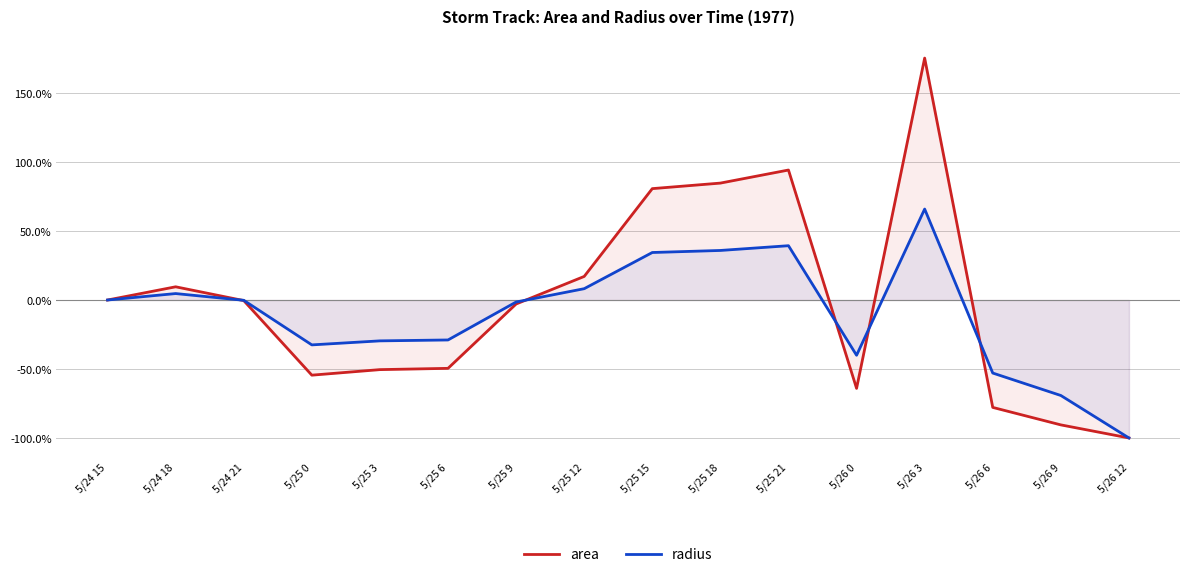

At which category does area reach its first local valley?

5/25 0